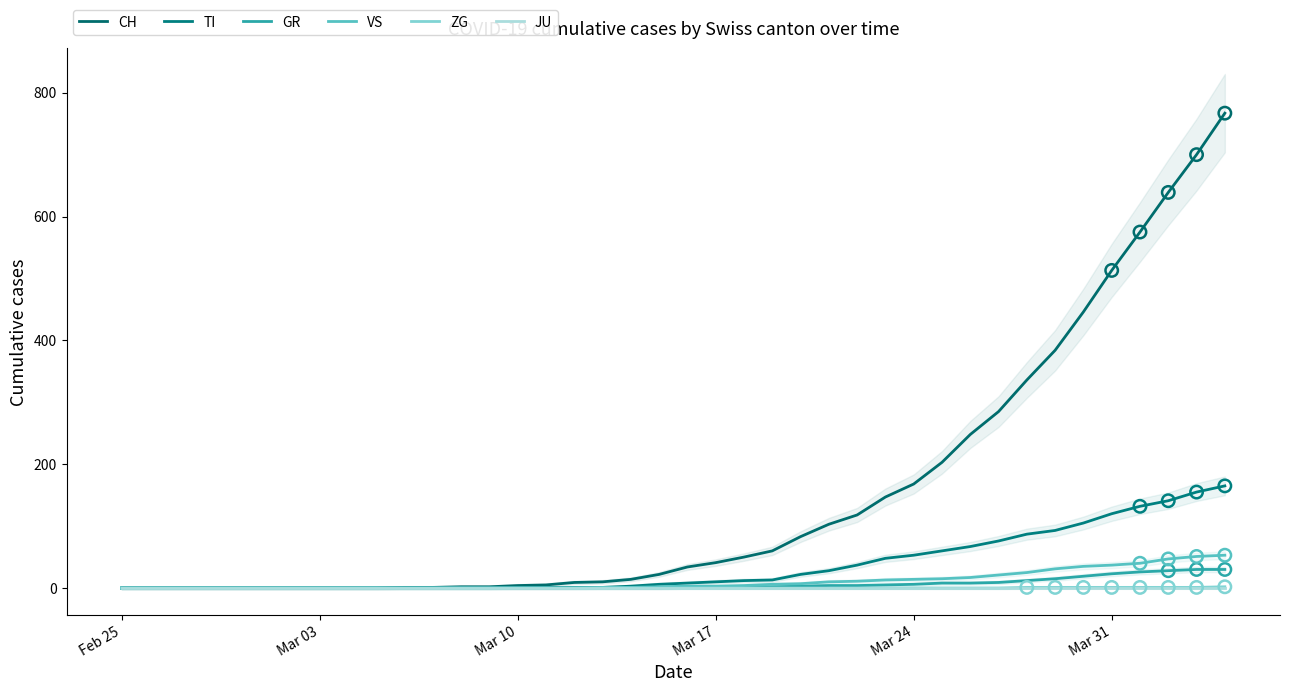

At how many categories does at least one series exceed 458?

5